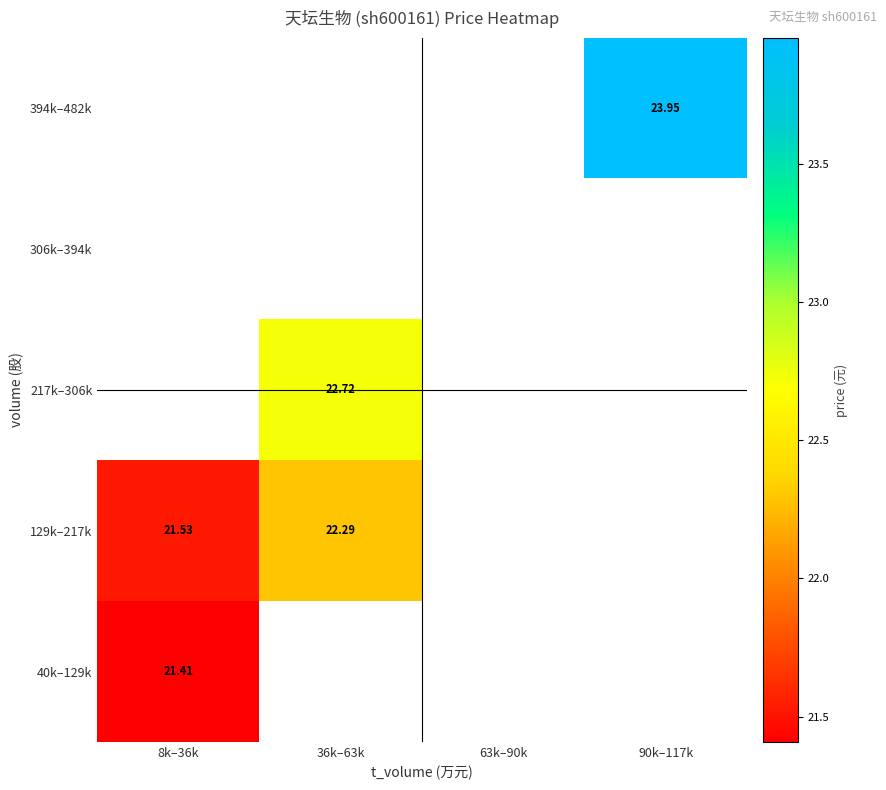

Between 8k–36k and 36k–63k, which is larger?

36k–63k